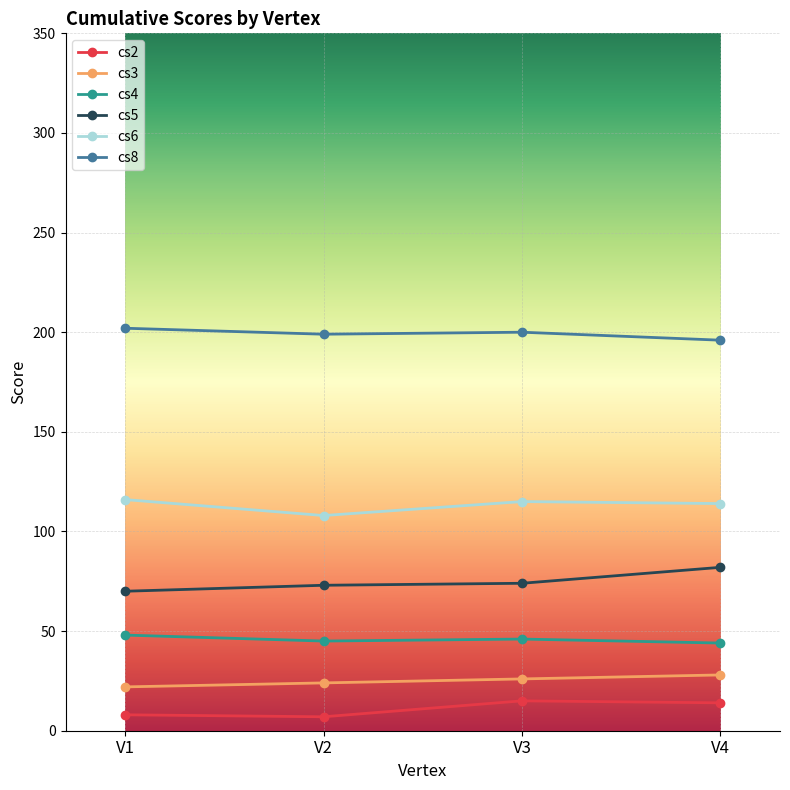

What is the difference between the highest and lowest values at V3?

185